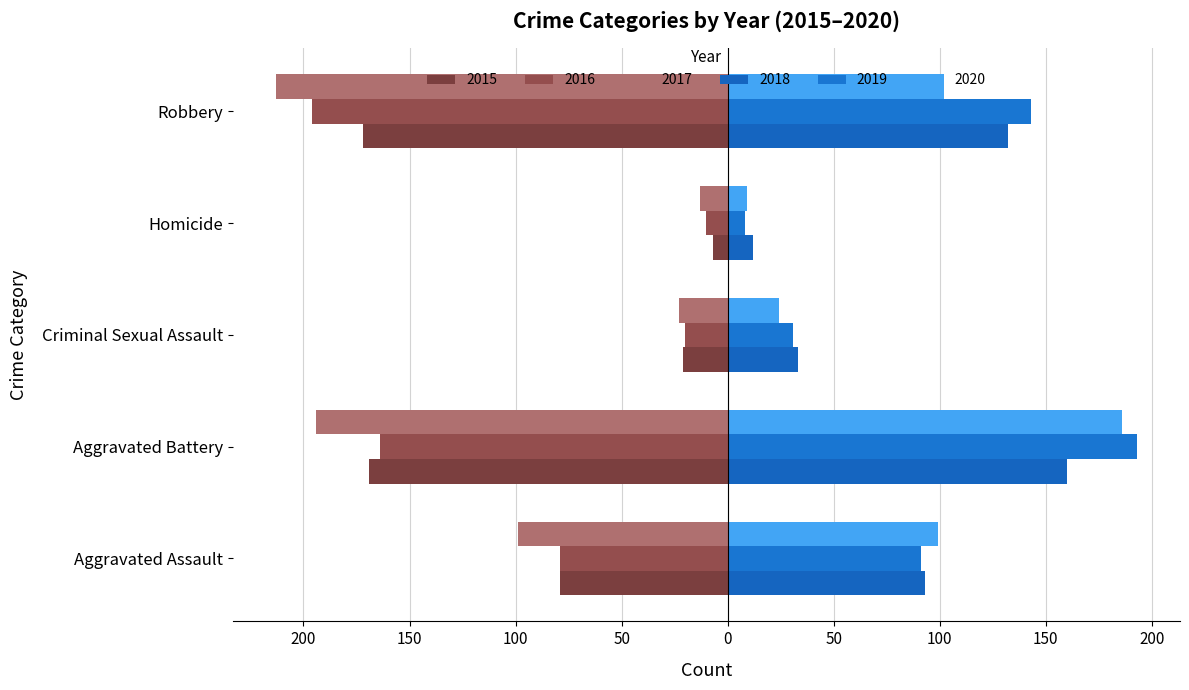

What is the total value across all series at Homicide?

-1